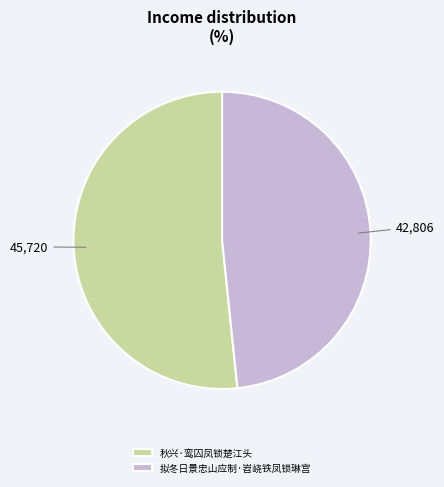

Approximately how many times larger is the value at 秋兴·鸾囚凤锁楚江头 compared to 拟冬日景忠山应制·岧峣铁凤锁琳宫?

1.1